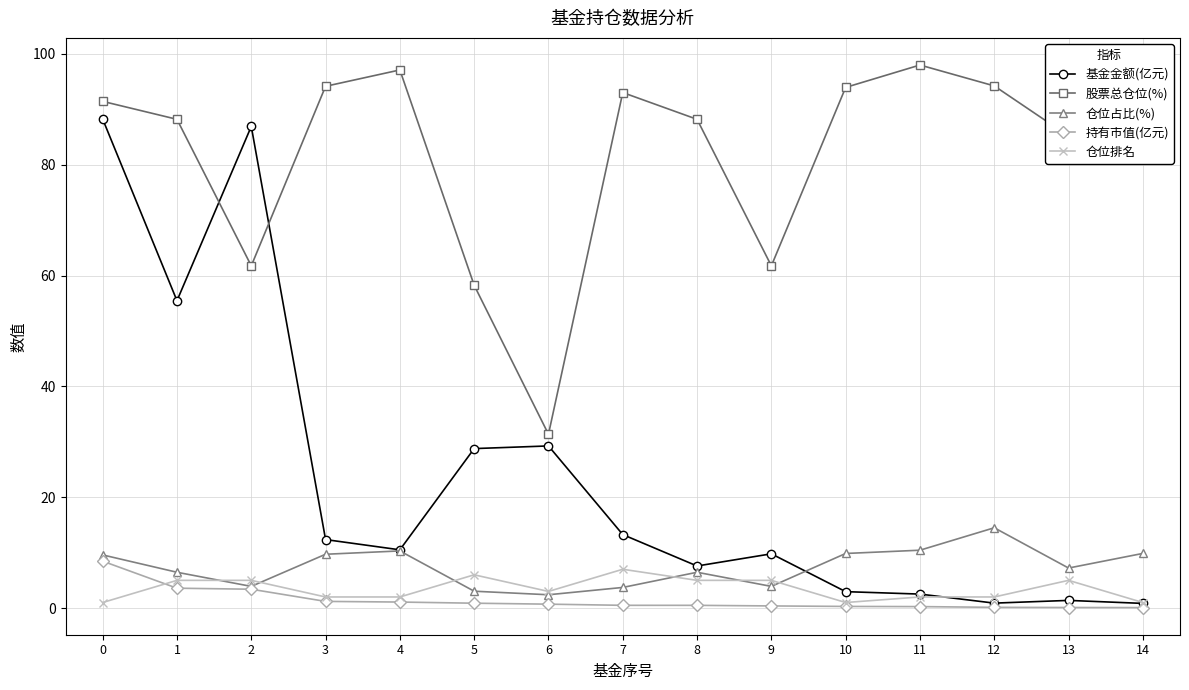

At which label is 基金金额(亿元) closest to 44?

1